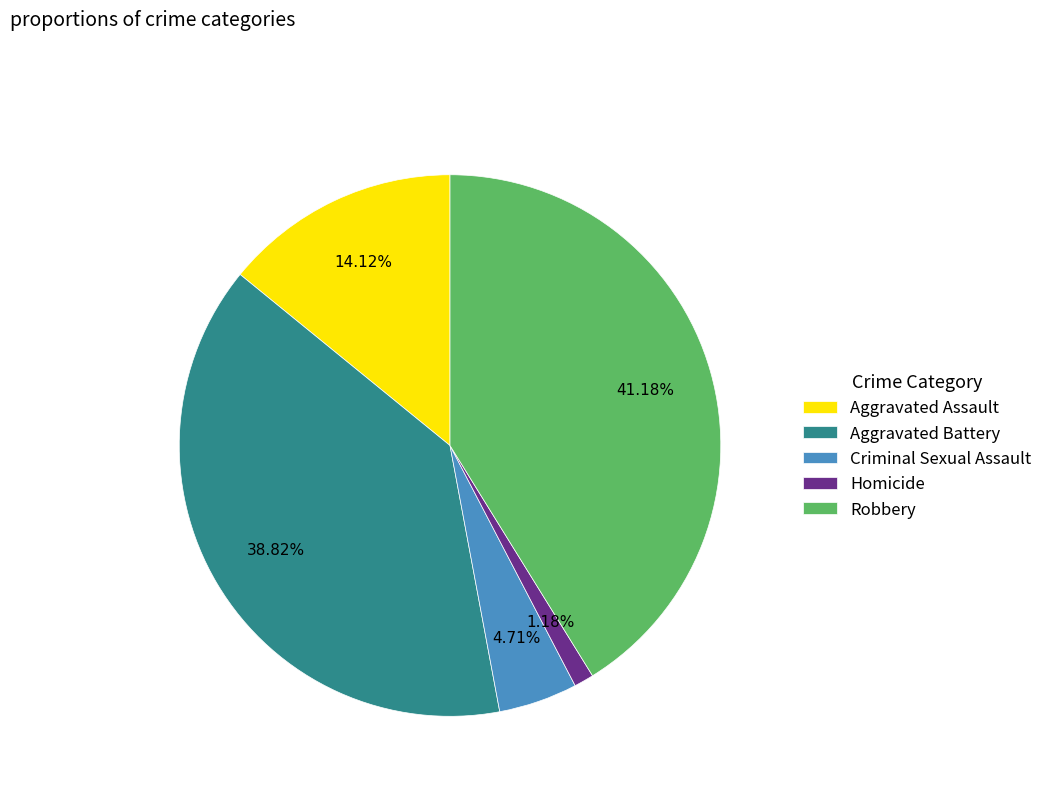

Does Aggravated Assault represent more than half of the total?

No